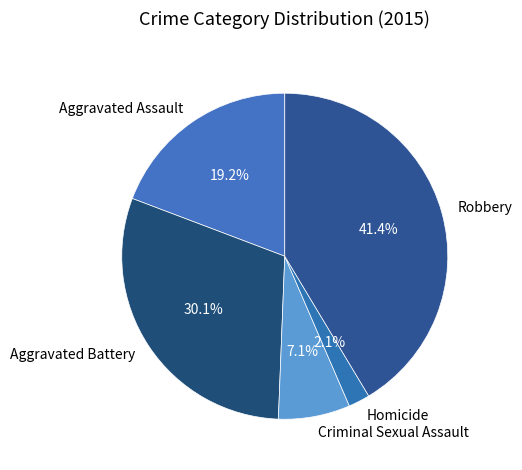

How many segments does this pie chart have?

5